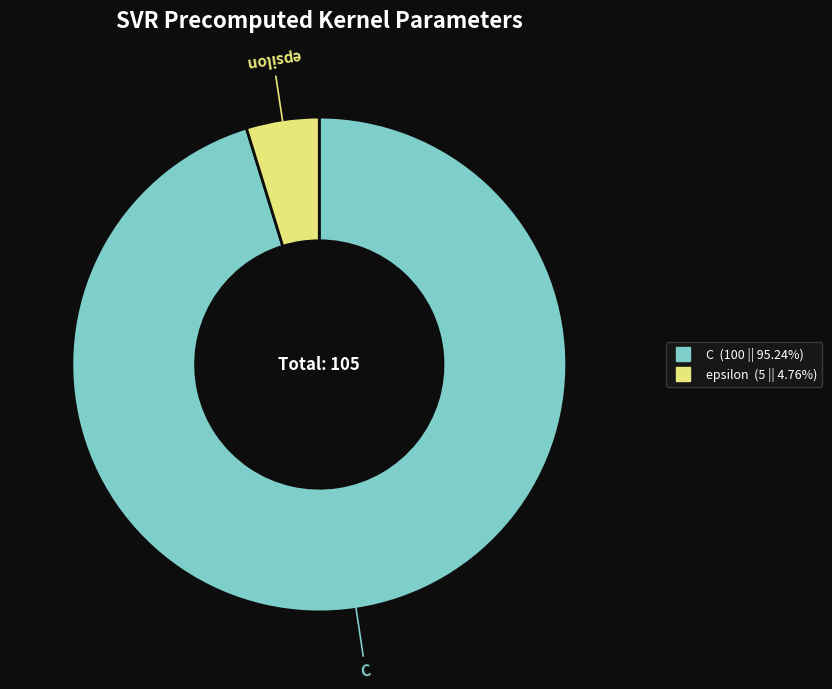

Is the sum of epsilon and C greater than half?

Yes